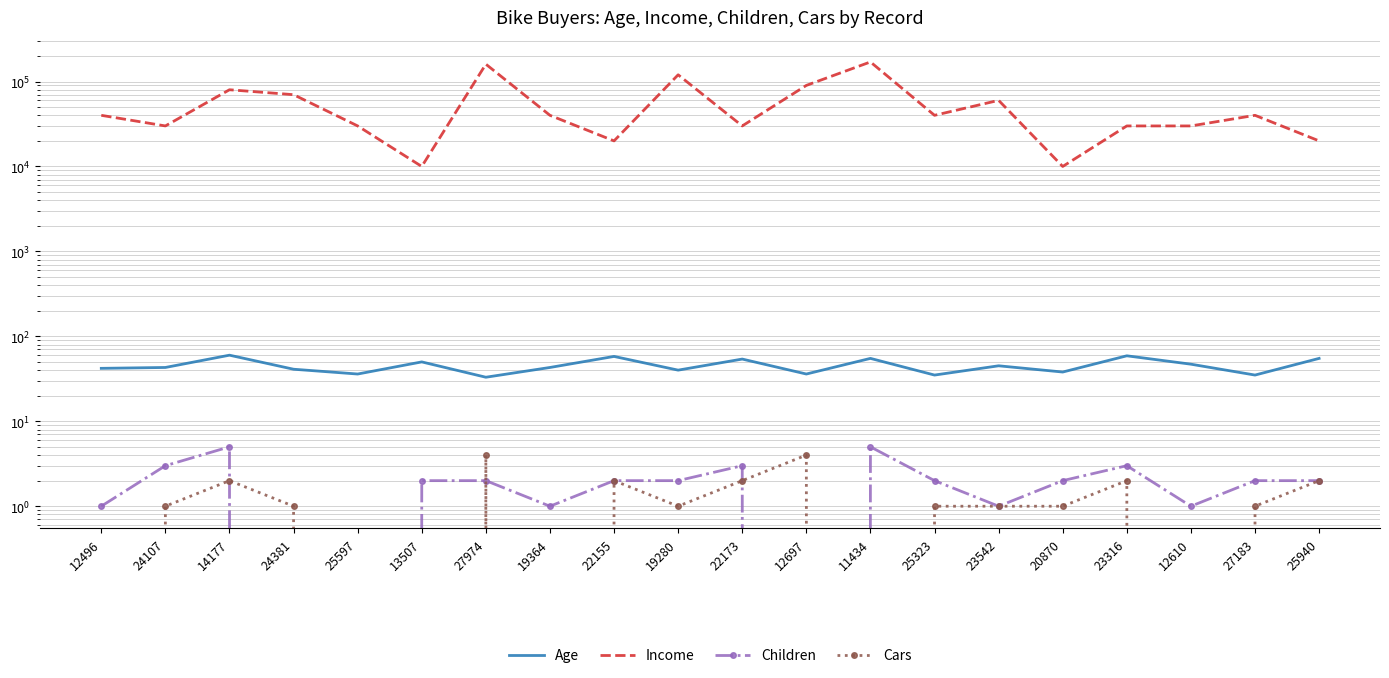

What is the maximum value for Cars?

4